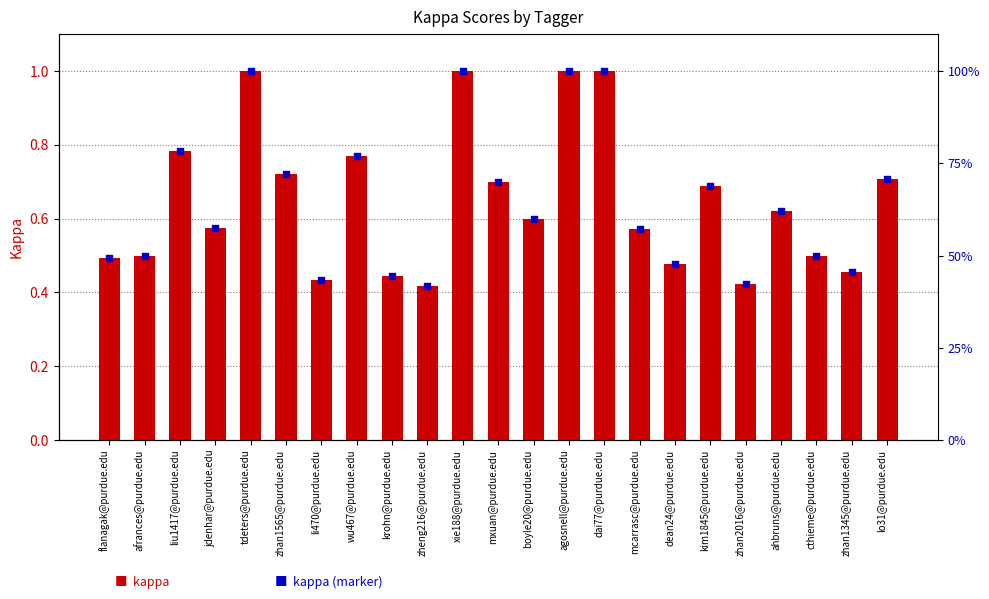

Which series contains the highest Y value?

kappa